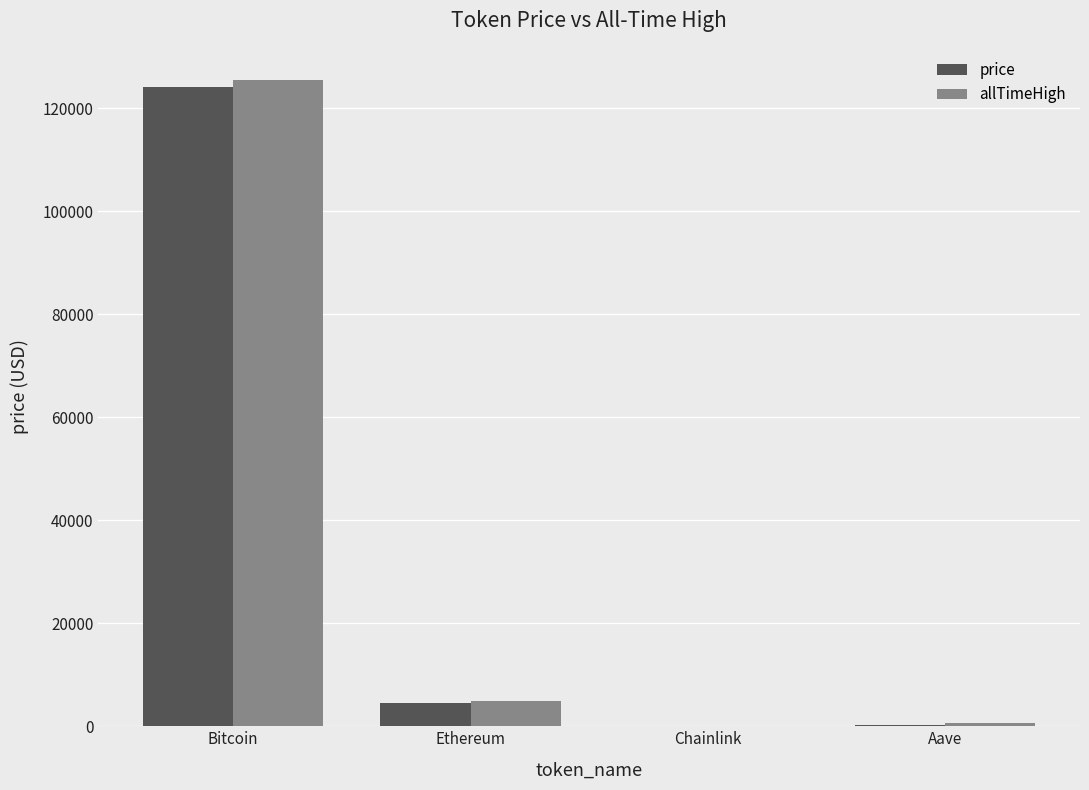

At which category is the sum across all series the highest?

Bitcoin